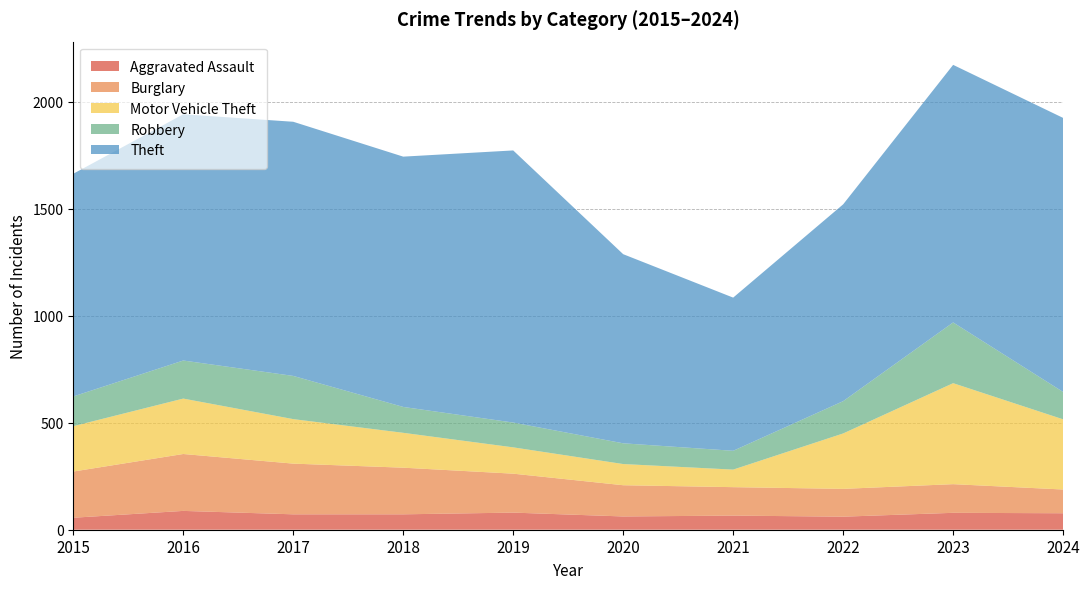

How many data points in Aggravated Assault are above 72?

4